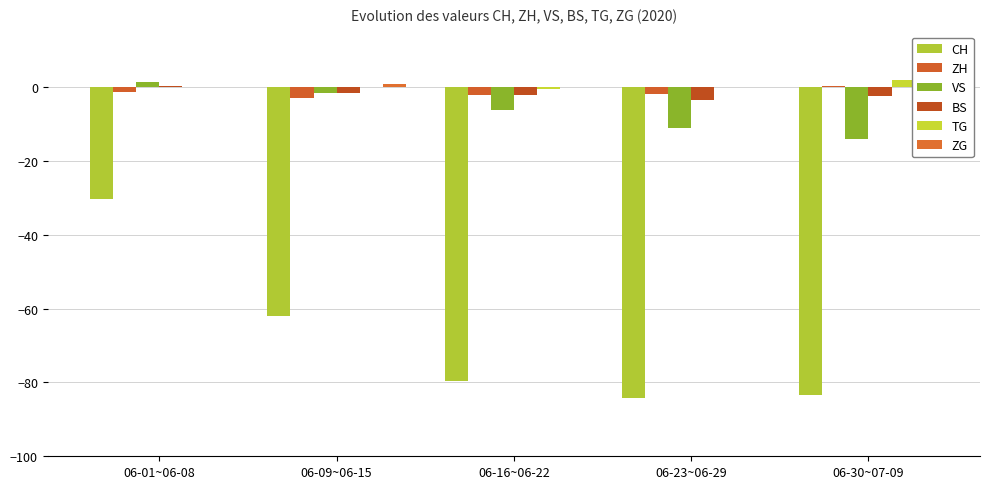

Reading left to right, what are all the values shown in this chart?

CH: 06-01~06-08=-30.3	06-09~06-15=-61.9	06-16~06-22=-79.6	06-23~06-29=-84.3	06-30~07-09=-83.3
ZH: 06-01~06-08=-1.4	06-09~06-15=-3.0	06-16~06-22=-2.1	06-23~06-29=-2.0	06-30~07-09=0.2
VS: 06-01~06-08=1.3	06-09~06-15=-1.6	06-16~06-22=-6.1	06-23~06-29=-11.0	06-30~07-09=-14.1
BS: 06-01~06-08=0.4	06-09~06-15=-1.7	06-16~06-22=-2.1	06-23~06-29=-3.4	06-30~07-09=-2.4
TG: 06-01~06-08=0.0	06-09~06-15=0.0	06-16~06-22=-0.6	06-23~06-29=-0.1	06-30~07-09=1.8
ZG: 06-01~06-08=0.0	06-09~06-15=0.9	06-16~06-22=0.0	06-23~06-29=0.0	06-30~07-09=0.8